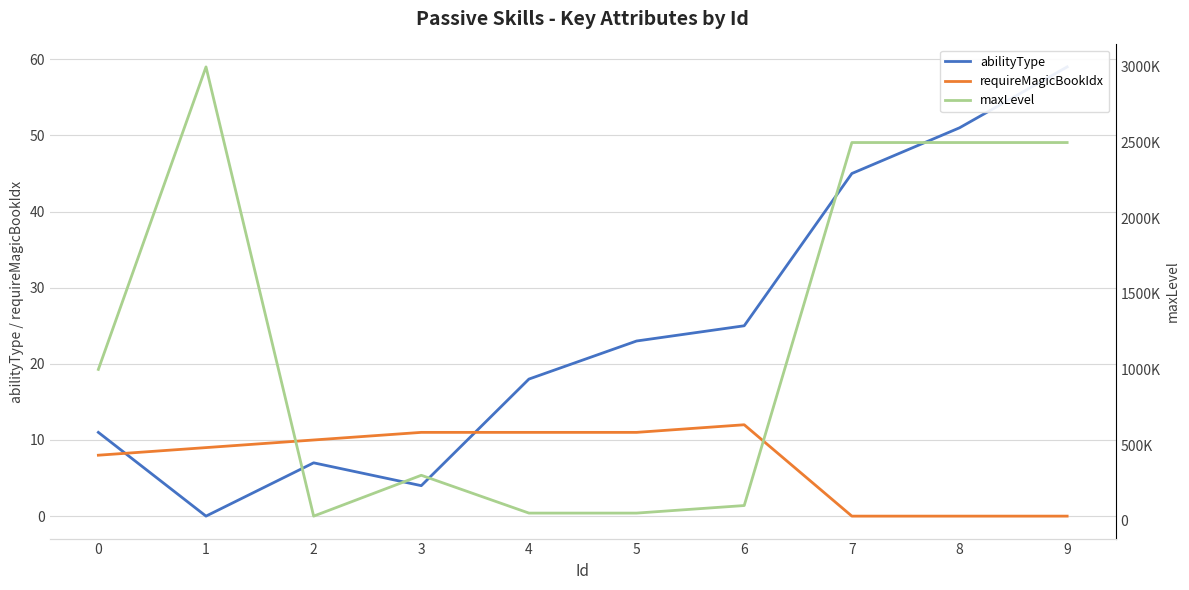

Does the chart display data point markers on the line(s)?

No